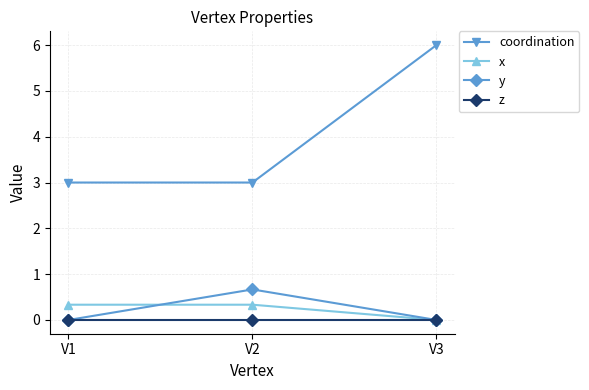

Is this an area chart (filled region under the line)?

No